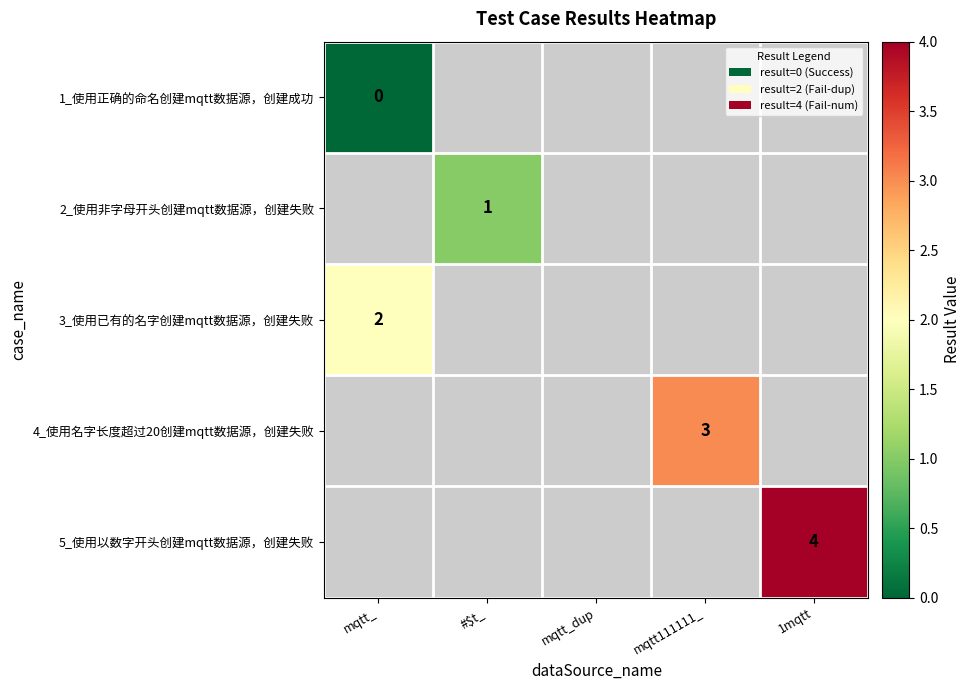

Is it true that 2_使用非字母开头创建mqtt数据源，创建失败 equals 1 at #$t_?

True